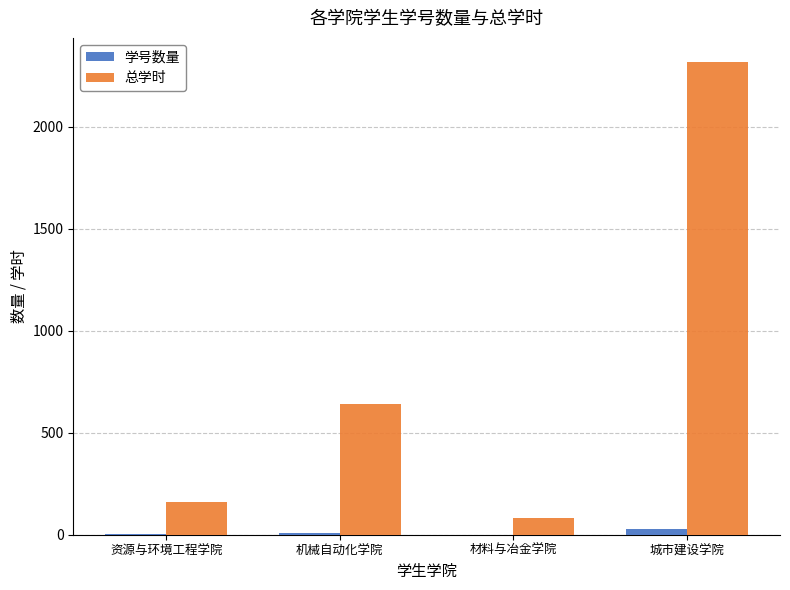

Which series has the largest total across all categories?

总学时